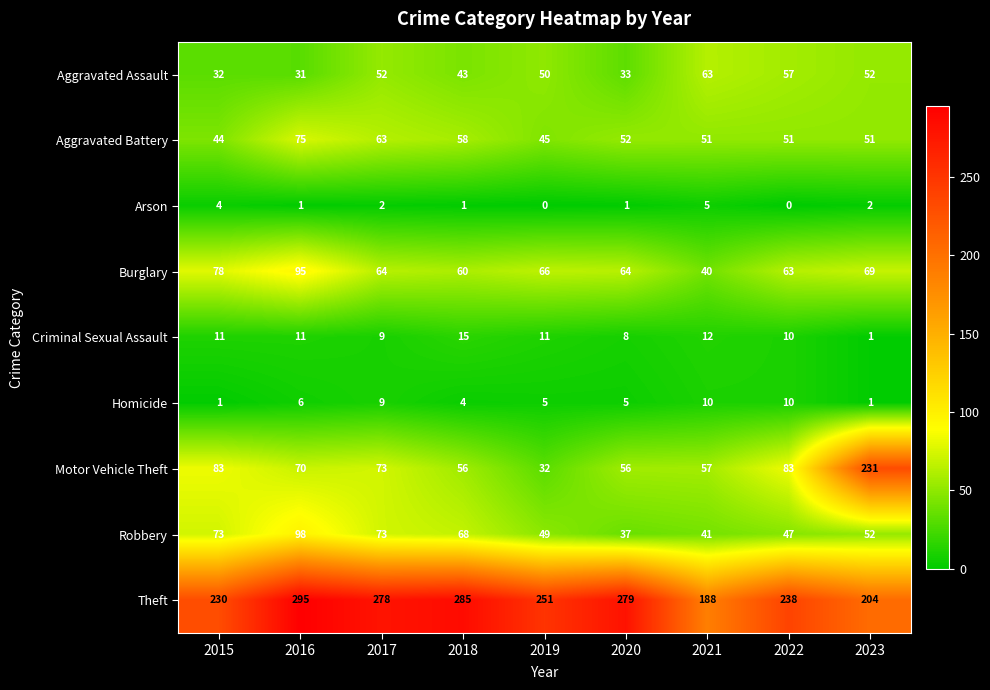

Which category has the highest value across all series?

2016